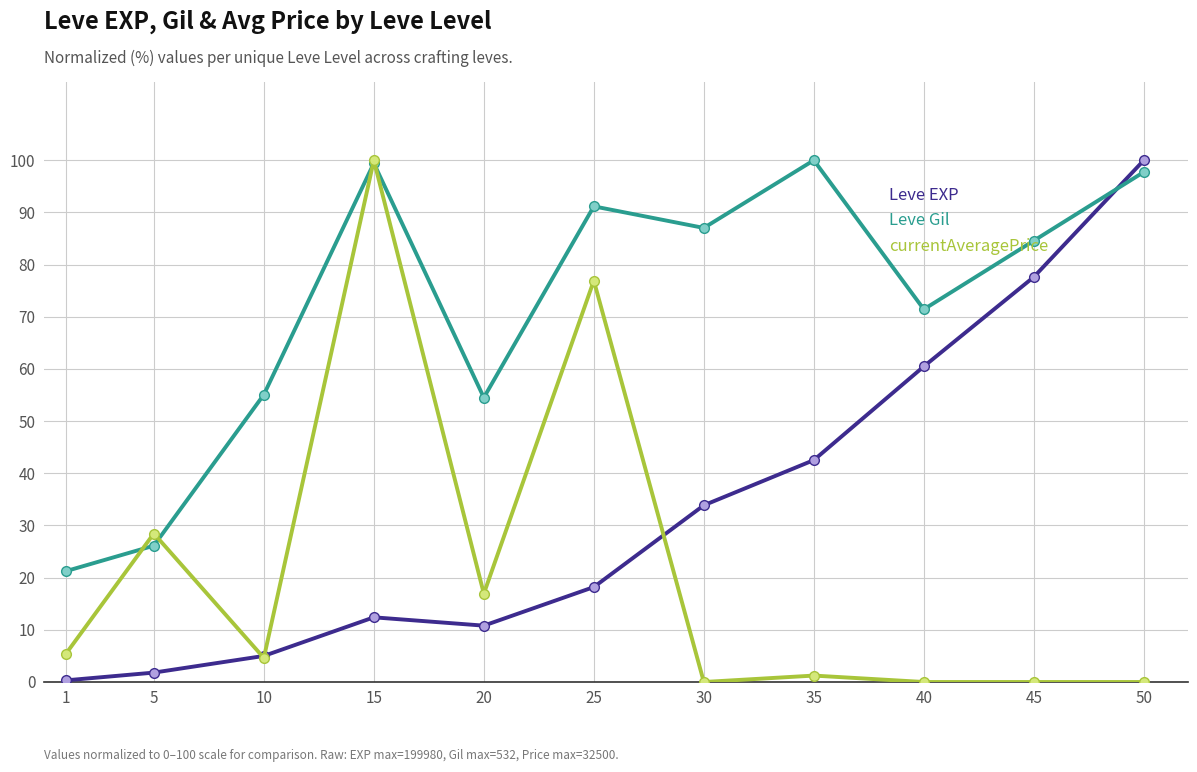

Where is the first local minimum for Leve Gil?

20